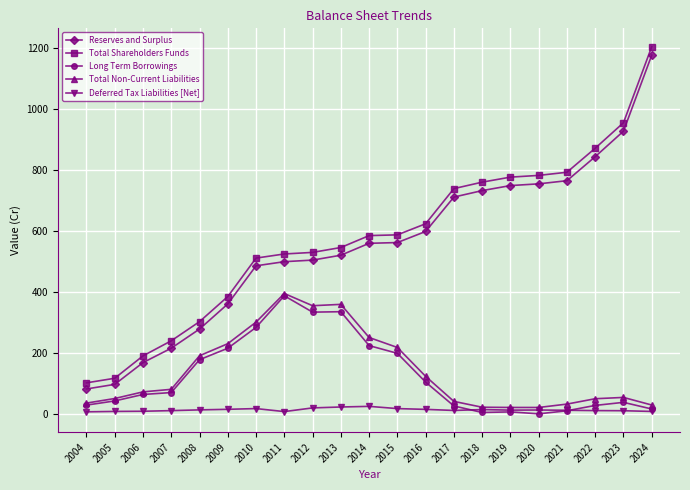

Is it true that Long Term Borrowings equals 215.4 at 2009?

True